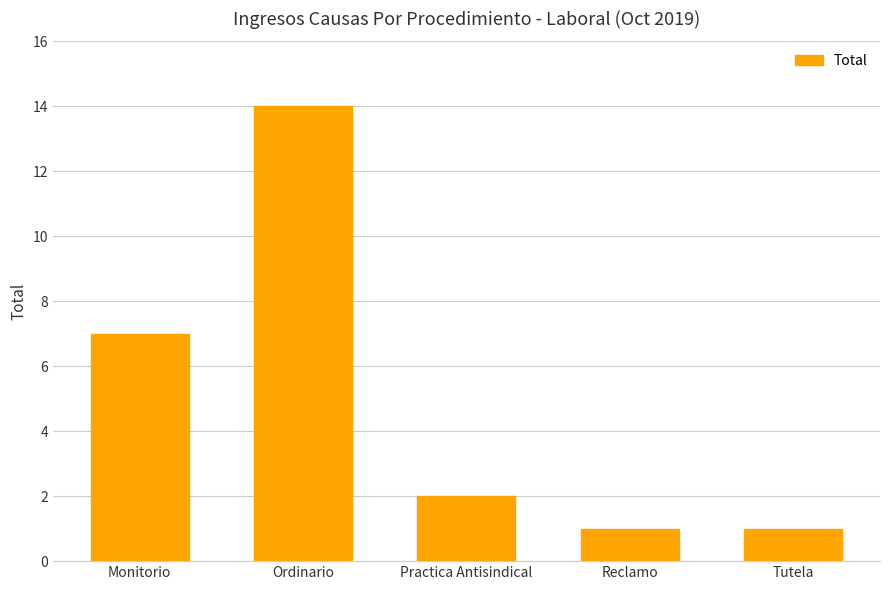

True or false: the data shows 1 at Reclamo.

True